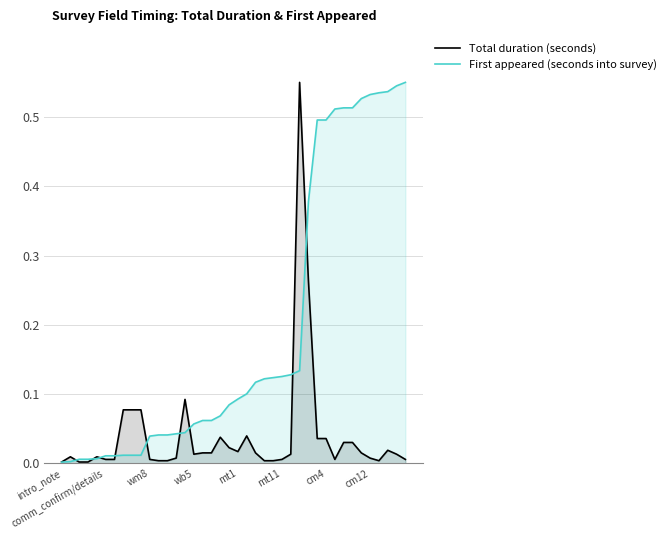

Reading right to left, transcribe all the data shown in this chart.

Total duration (seconds): 0.0	0.0	0.0	0.0	0.0	0.0	0.0	0.0	0.0	0.0	0.0	0.3	0.6	0.0	0.0	0.0	0.0	0.0	0.0	0.0	0.0	0.0	0.0	0.0	0.0	0.1	0.0	0.0	0.0	0.0	0.1	0.1	0.1	0.0	0.0	0.0	0.0	0.0	0.0	0.0
First appeared (seconds into survey): 0.6	0.5	0.5	0.5	0.5	0.5	0.5	0.5	0.5	0.5	0.5	0.4	0.1	0.1	0.1	0.1	0.1	0.1	0.1	0.1	0.1	0.1	0.1	0.1	0.1	0.0	0.0	0.0	0.0	0.0	0.0	0.0	0.0	0.0	0.0	0.0	0.0	0.0	0.0	0.0